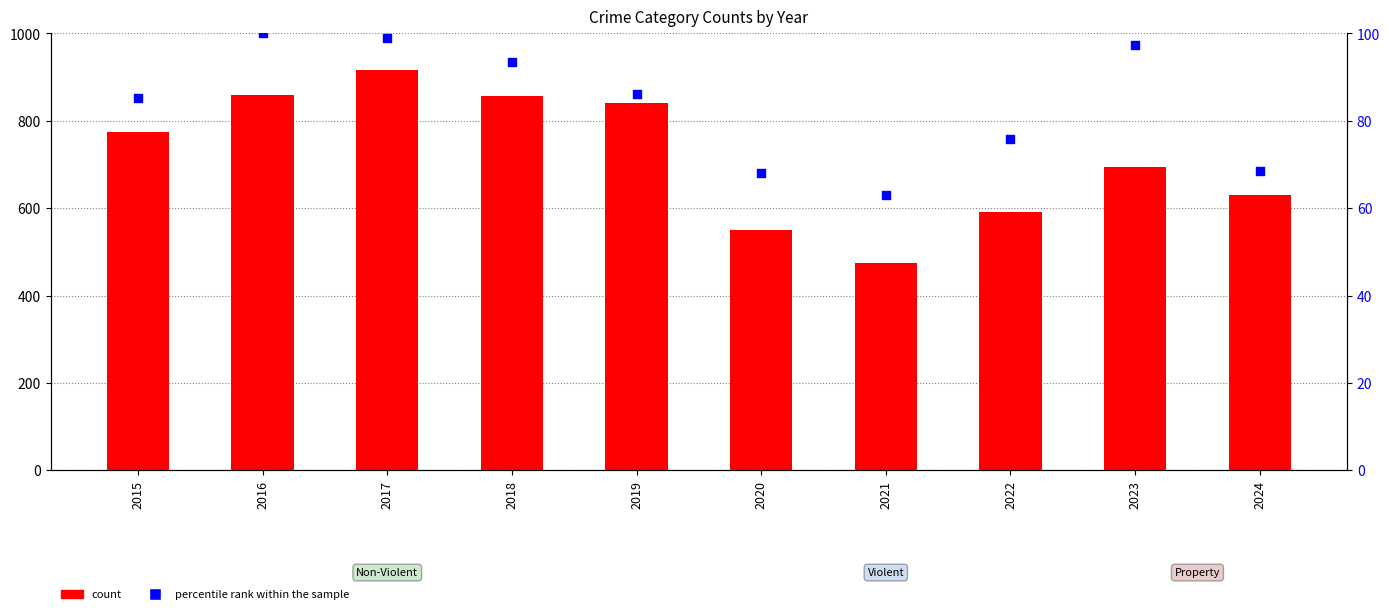

Which series has the largest total across all categories?

count